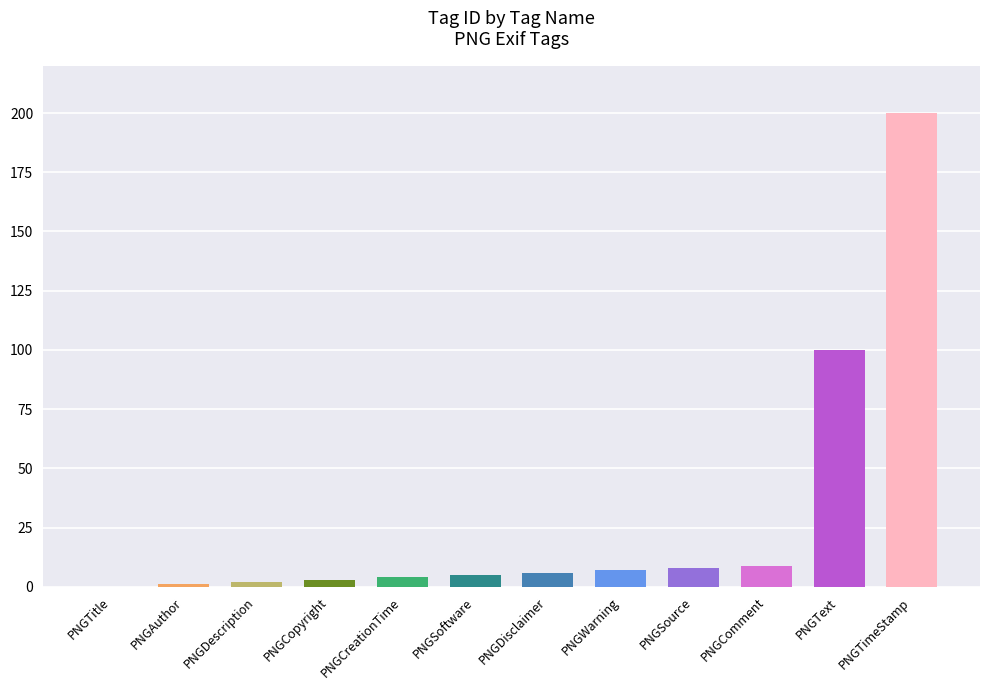

Is it true that the value at PNGText is 100?

True